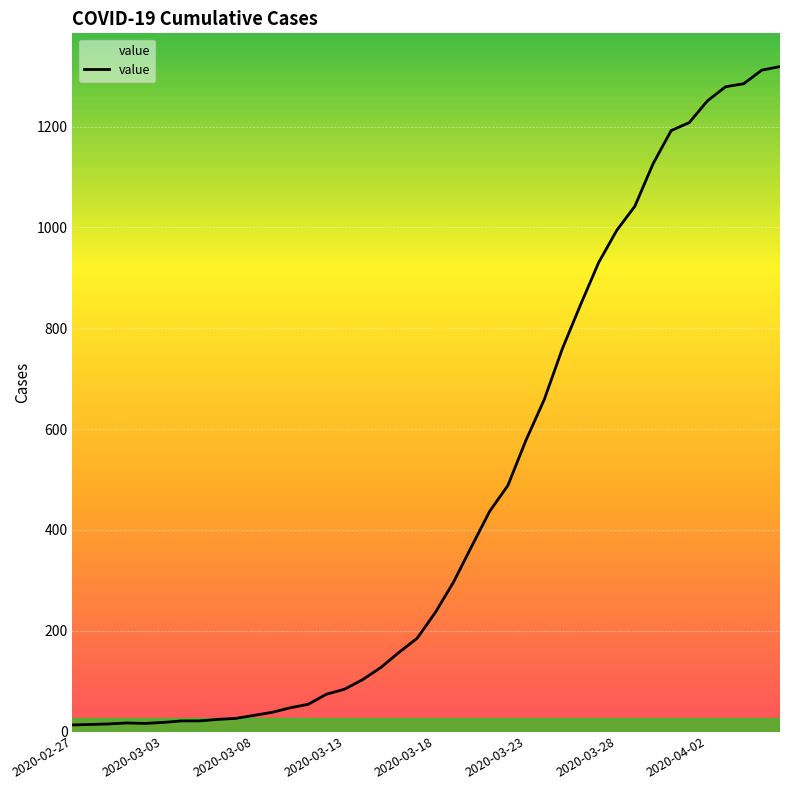

What is the maximum value shown in the chart?

1319